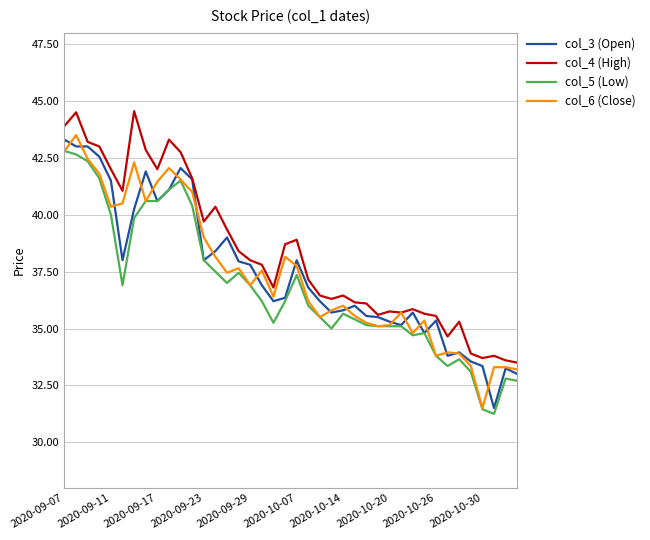

Which series has the largest total across all categories?

col_4 (High)